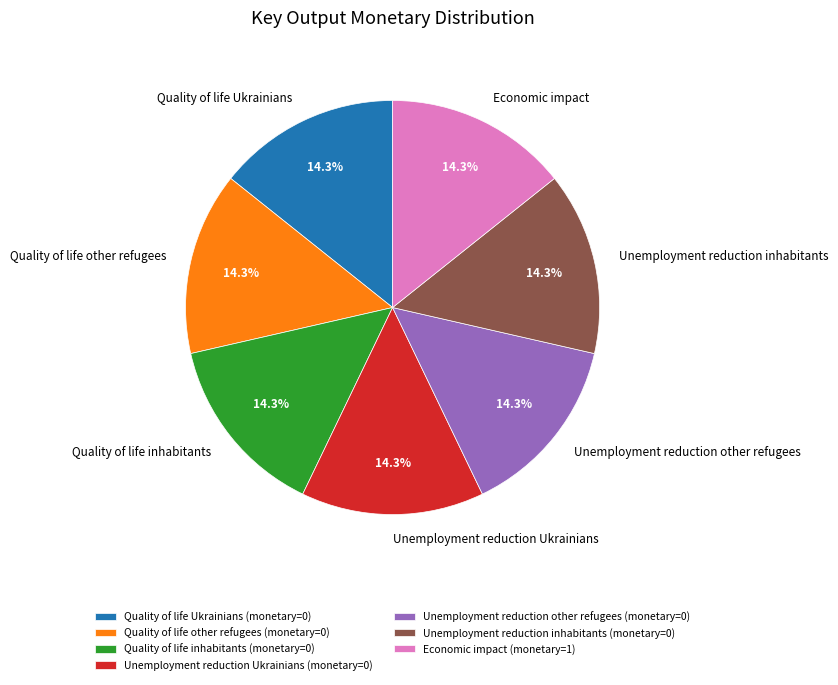

Approximately how many times larger is the value at Quality of life inhabitants compared to Unemployment reduction inhabitants?

1.0